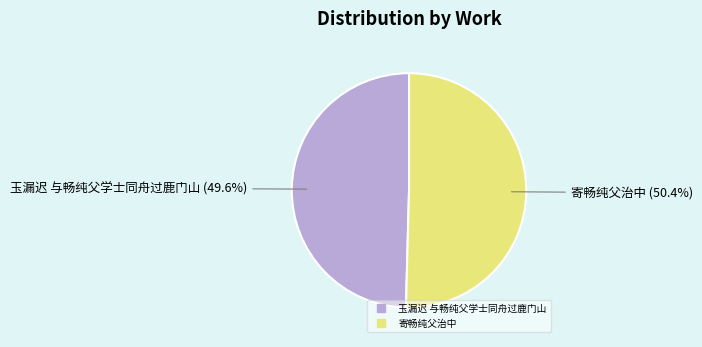

Which category has the biggest portion of the pie?

寄畅纯父治中